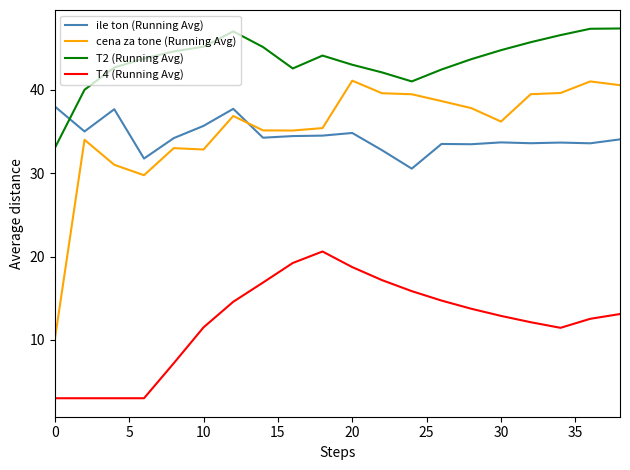

Which series has the widest spread of values?

cena za tone (Running Avg)